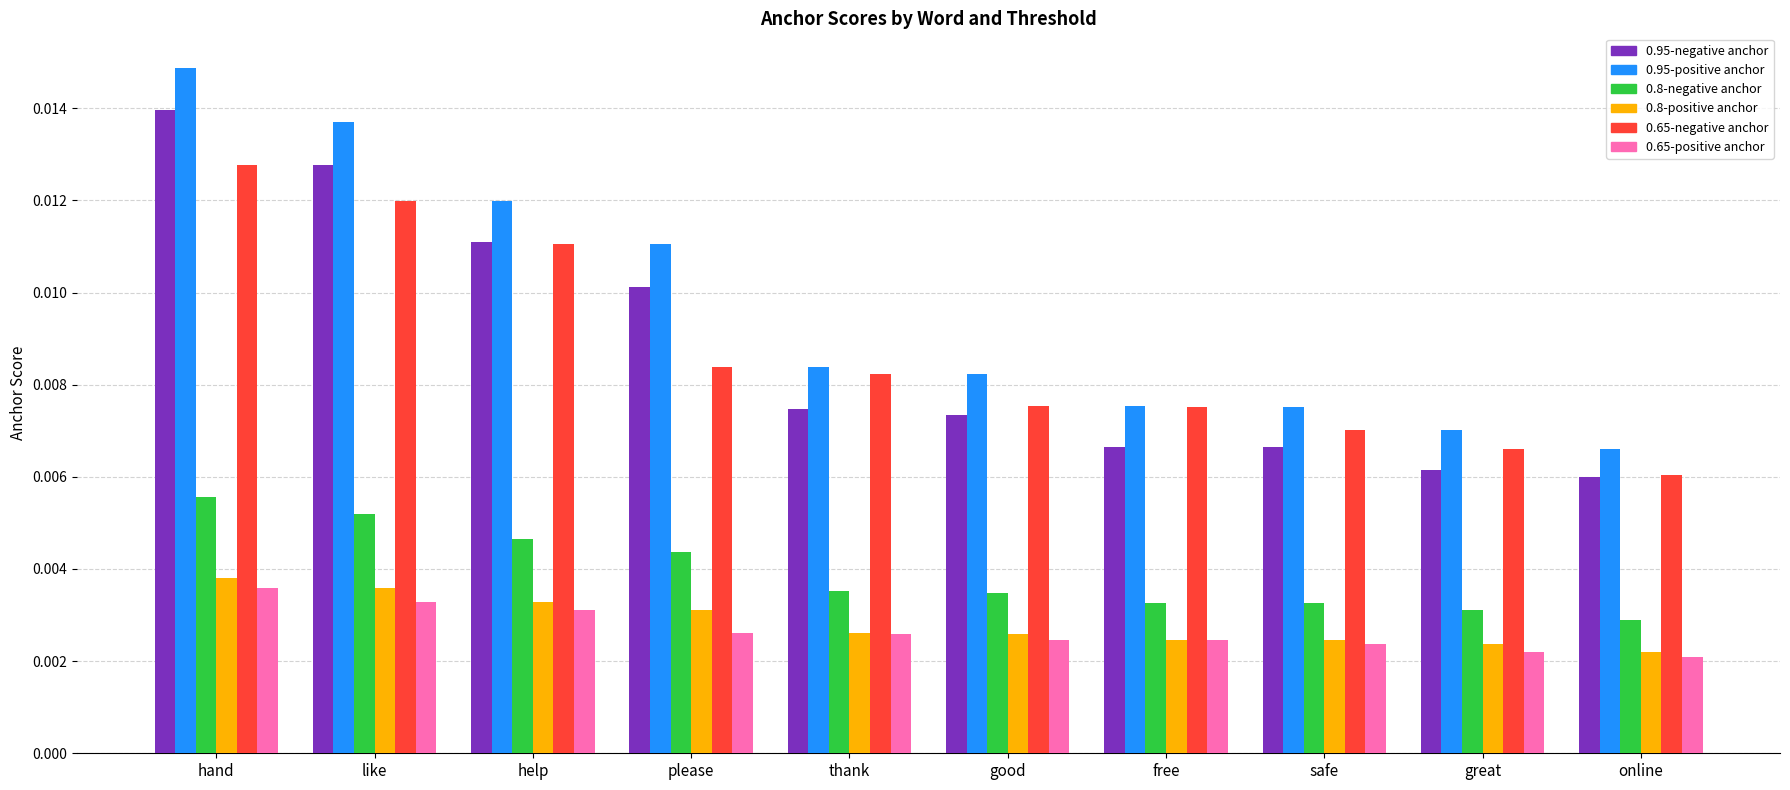

Which series has the largest total across all categories?

0.95-positive anchor